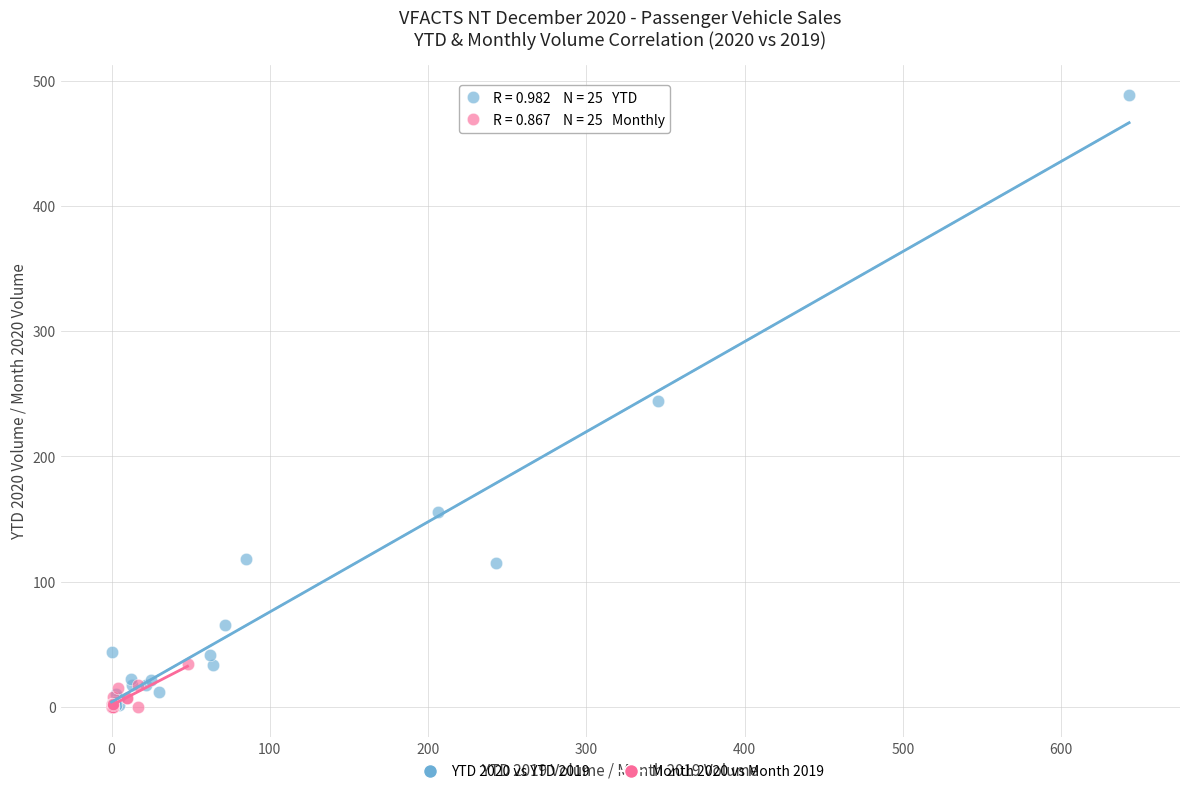

What are all the series names shown in the legend?

YTD 2020 vs YTD 2019, Month 2020 vs Month 2019